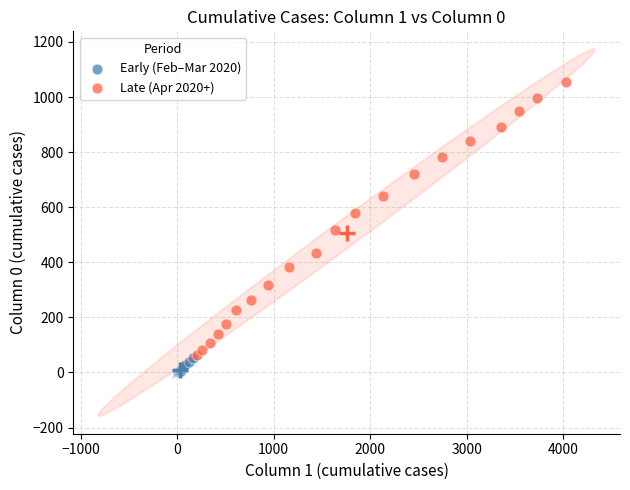

Which series reaches the maximum Y coordinate?

Late (Apr 2020+)